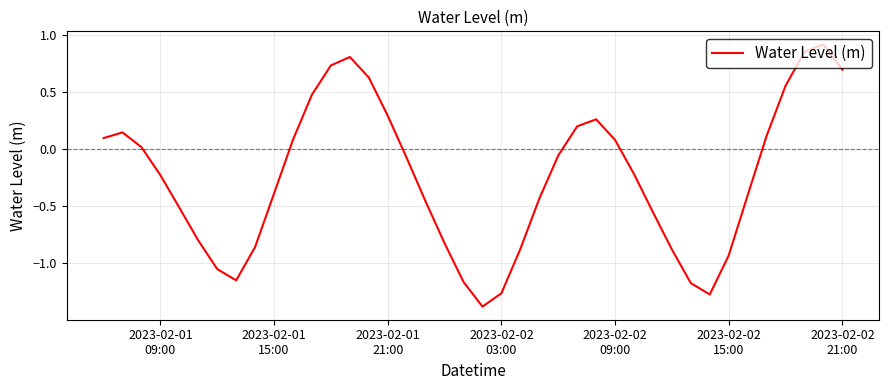

What is the minimum value shown in the chart?

-1.4